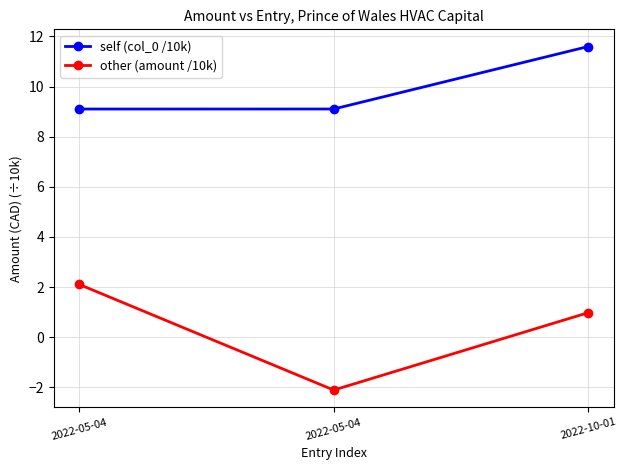

Count the number of data series in this chart.

2